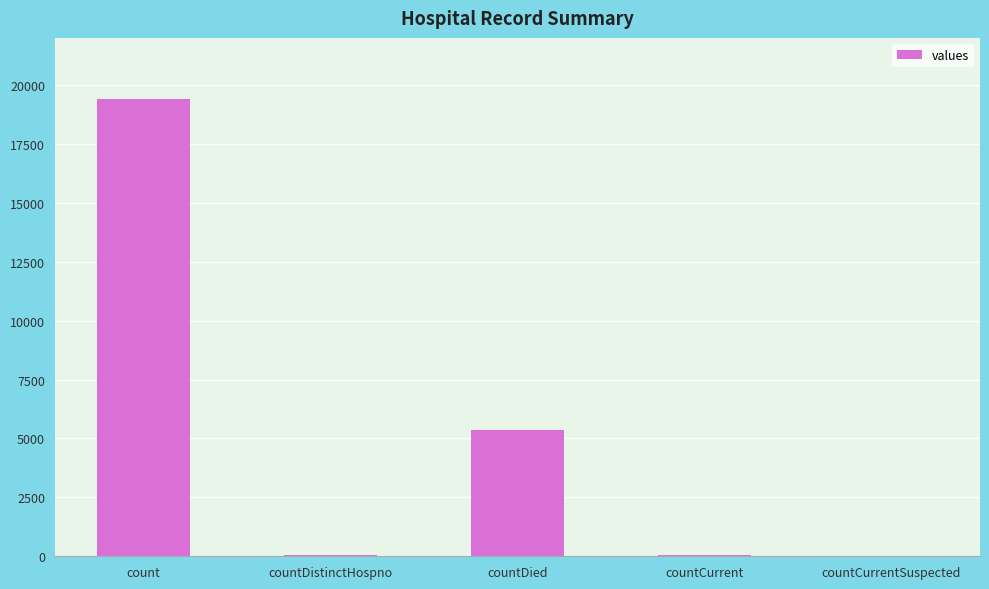

Is it true that the value at countCurrentSuspected is 9862?

False